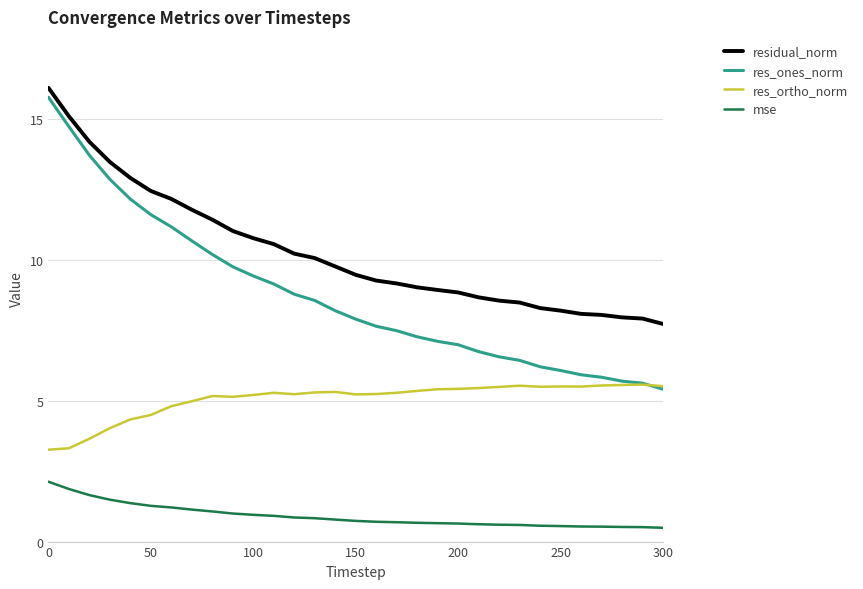

True or false: residual_norm and res_ones_norm intersect in this chart.

False